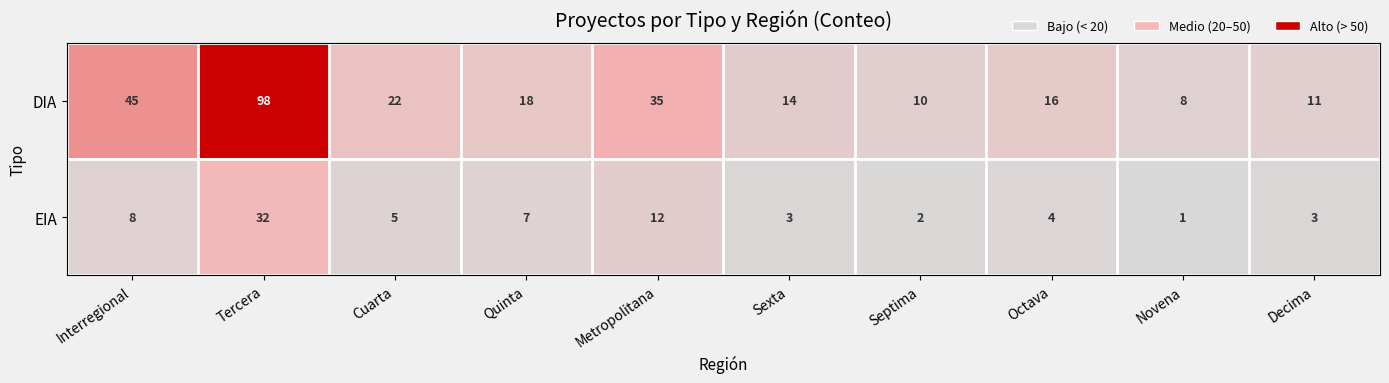

Reading left to right, transcribe all the data shown in this chart.

DIA: 45	98	22	18	35	14	10	16	8	11
EIA: 8	32	5	7	12	3	2	4	1	3